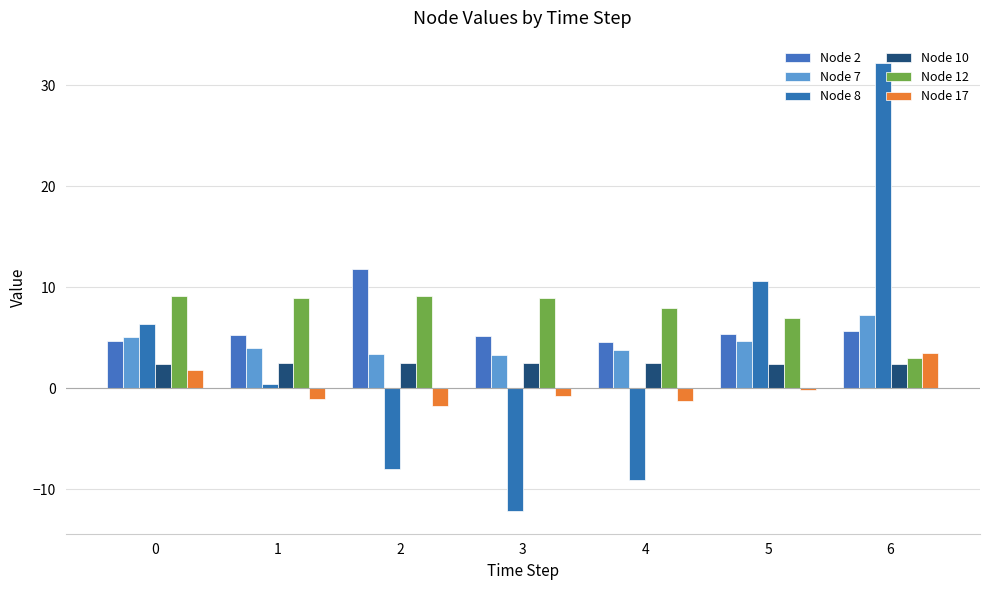

The Node 8 series shows -8.0 at 2. True or false?

True